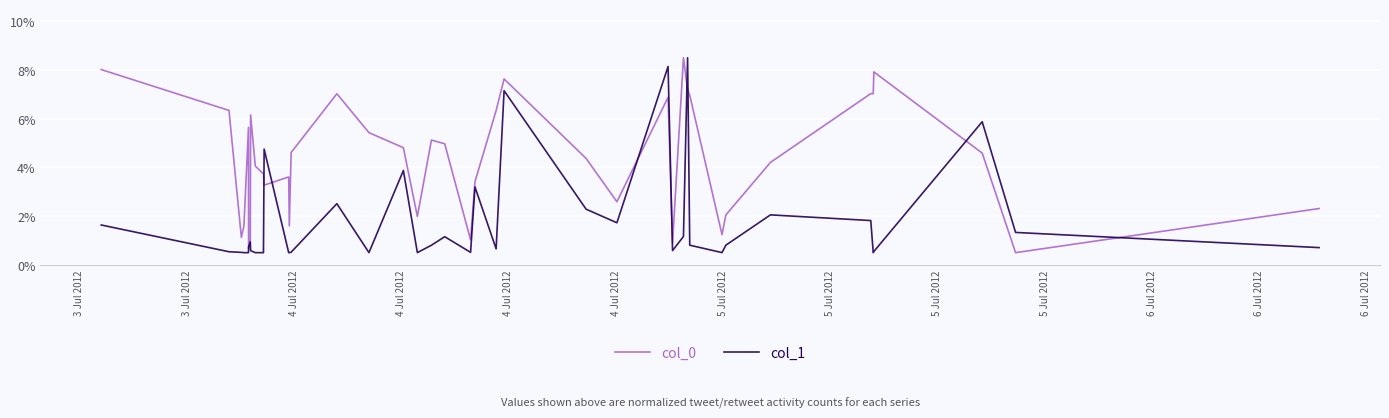

What is the lowest value of the col_1 series?

0.5